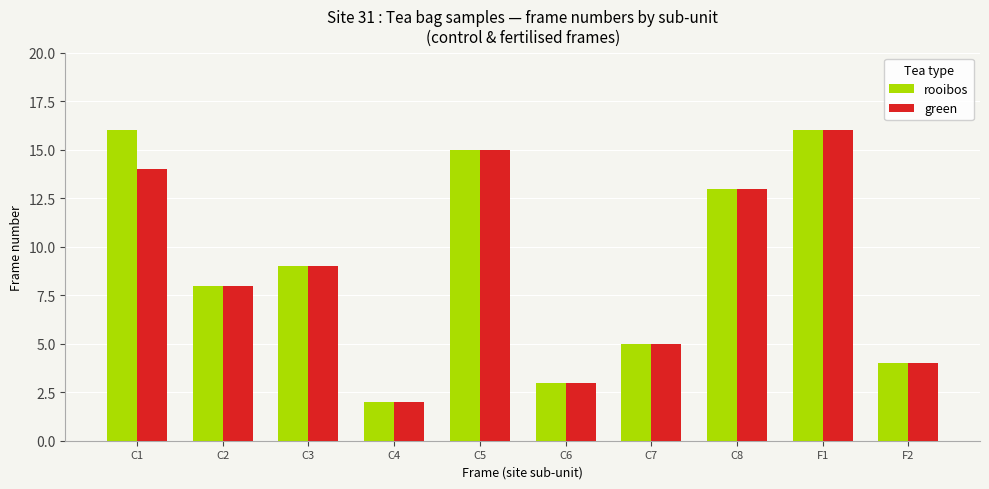

Is the value of rooibos at C4 greater than the value of green at C1?

No